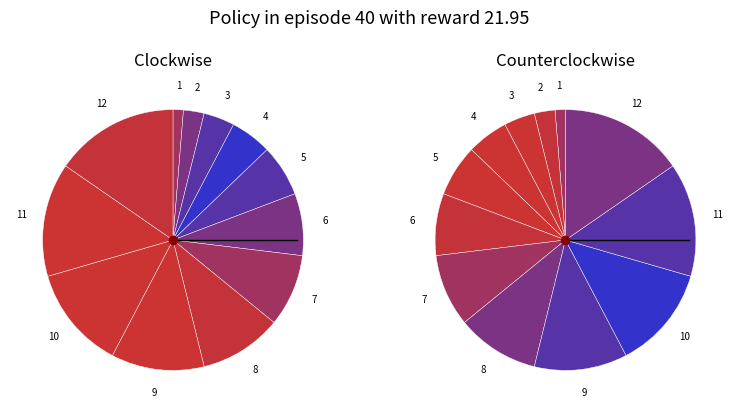

Is x the majority of the pie?

No